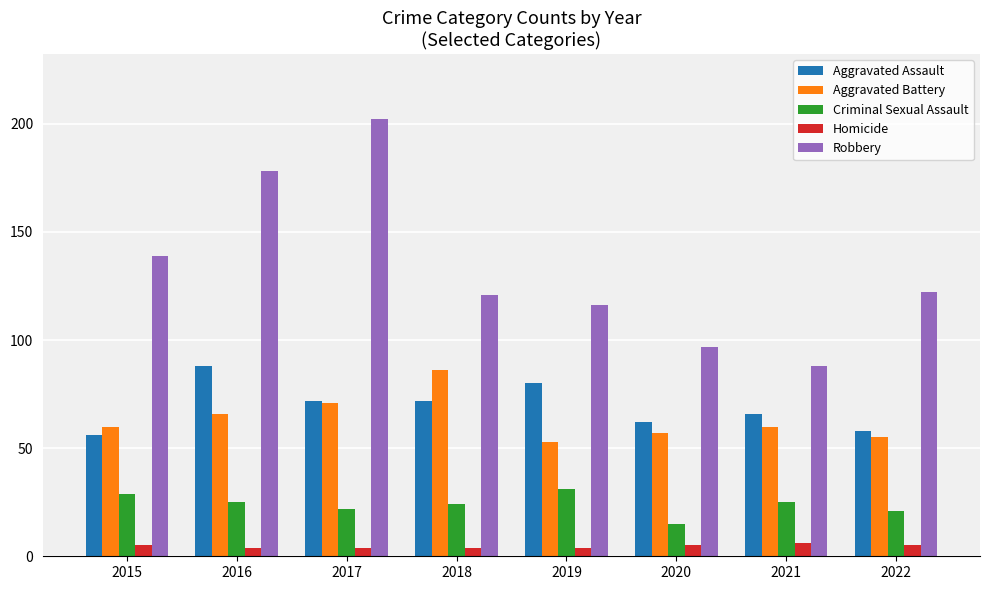

At which category is the sum across all series the highest?

2017